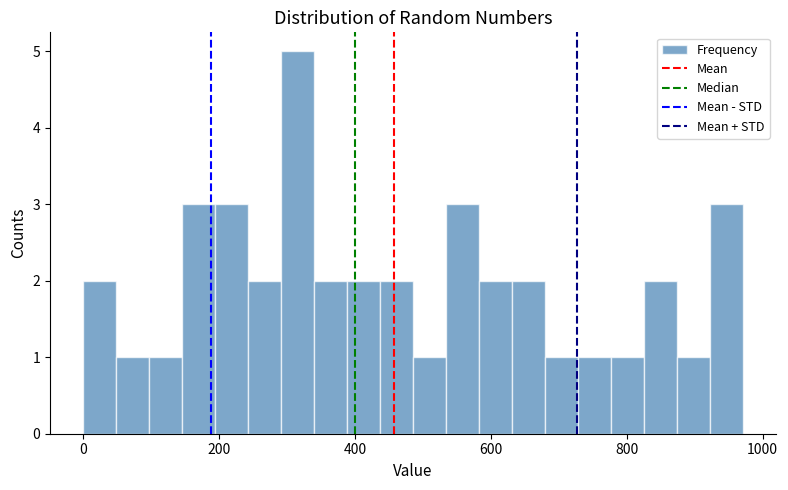

Around what value on the x-axis is the tallest bar? Give the approximate position of its centre, as read against the axis.

320